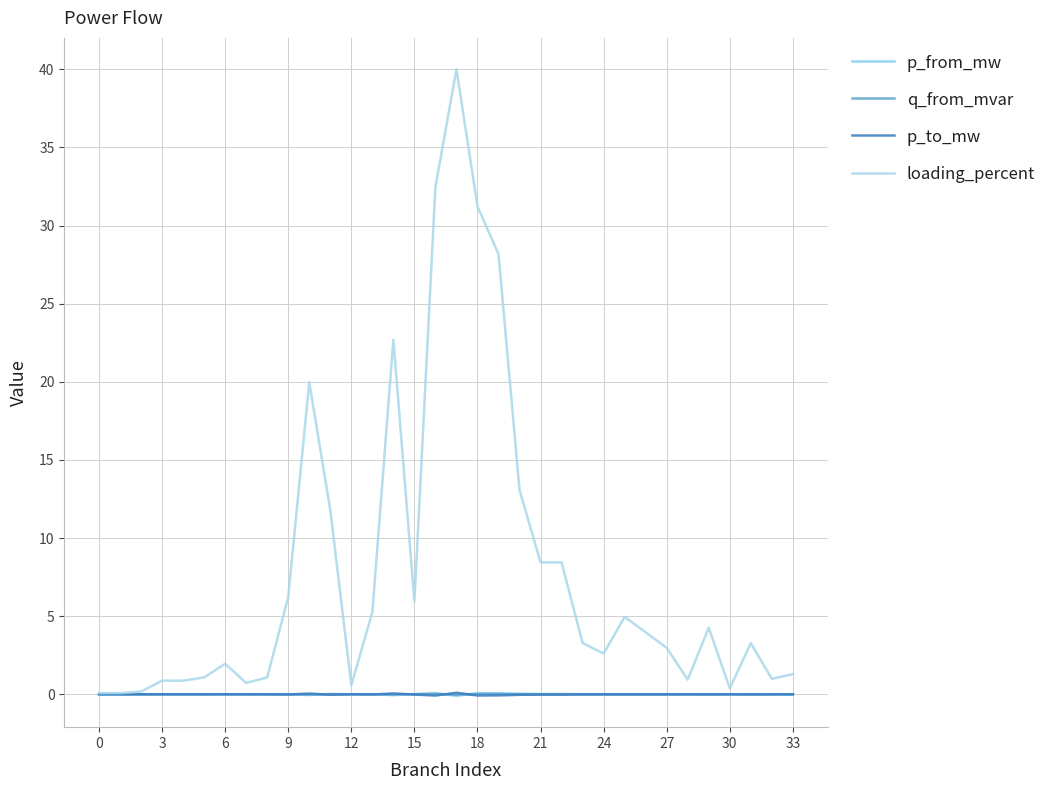

How many lines are shown in the chart?

4